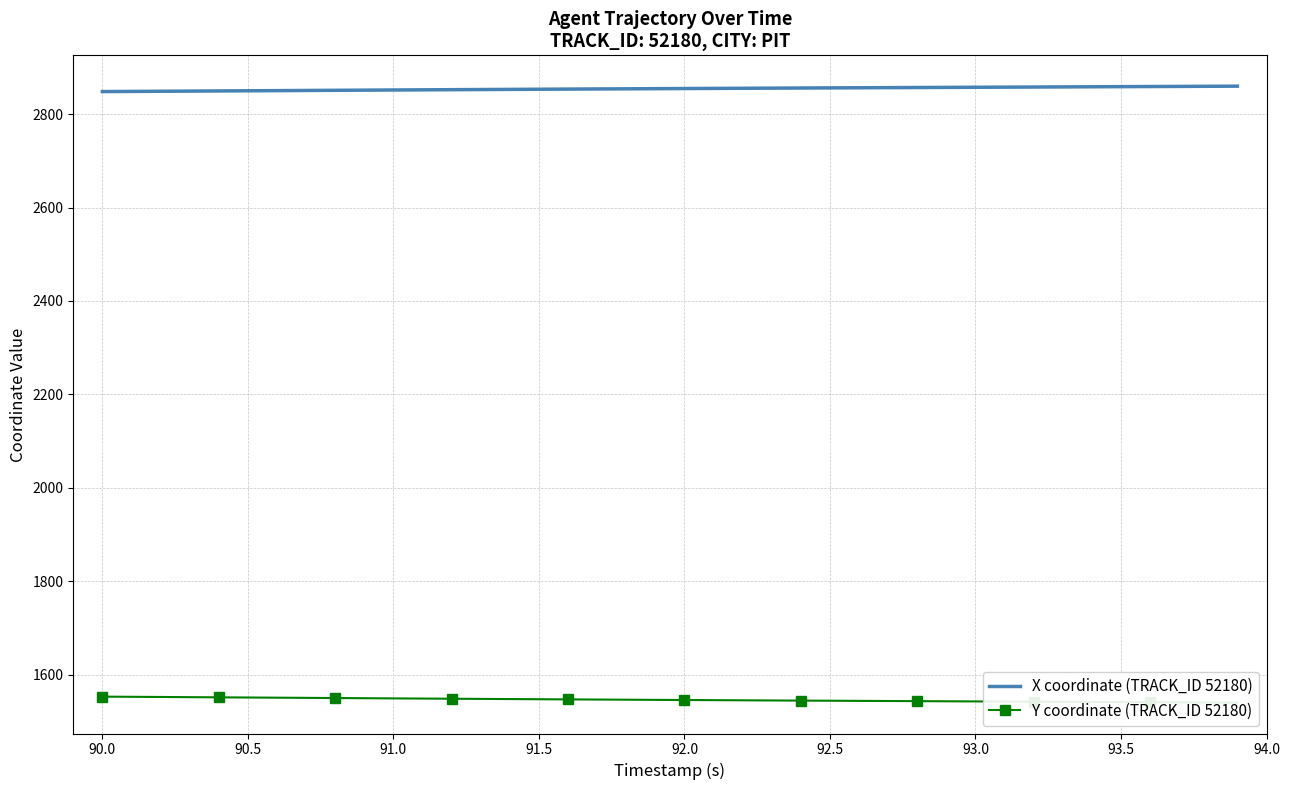

What is the value of the X coordinate (TRACK_ID 52180) point at the 23rd from the left?

2855.5